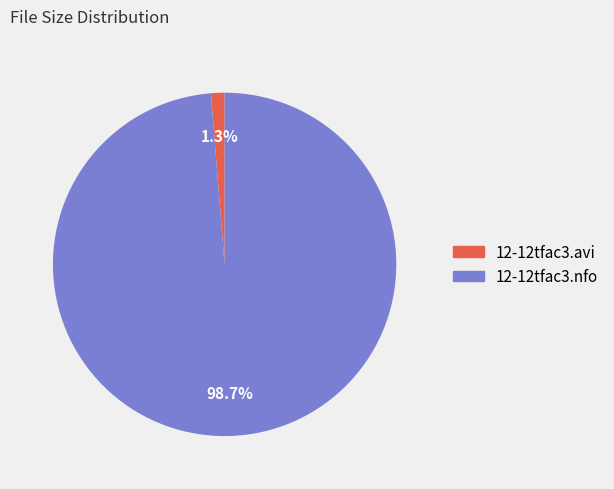

To the nearest percent, what percentage of the pie is 12-12tfac3.nfo?

99%